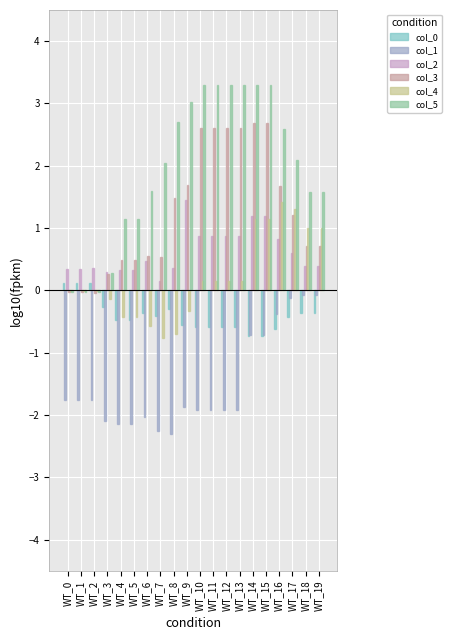

Which series has the widest spread of values?

col_5